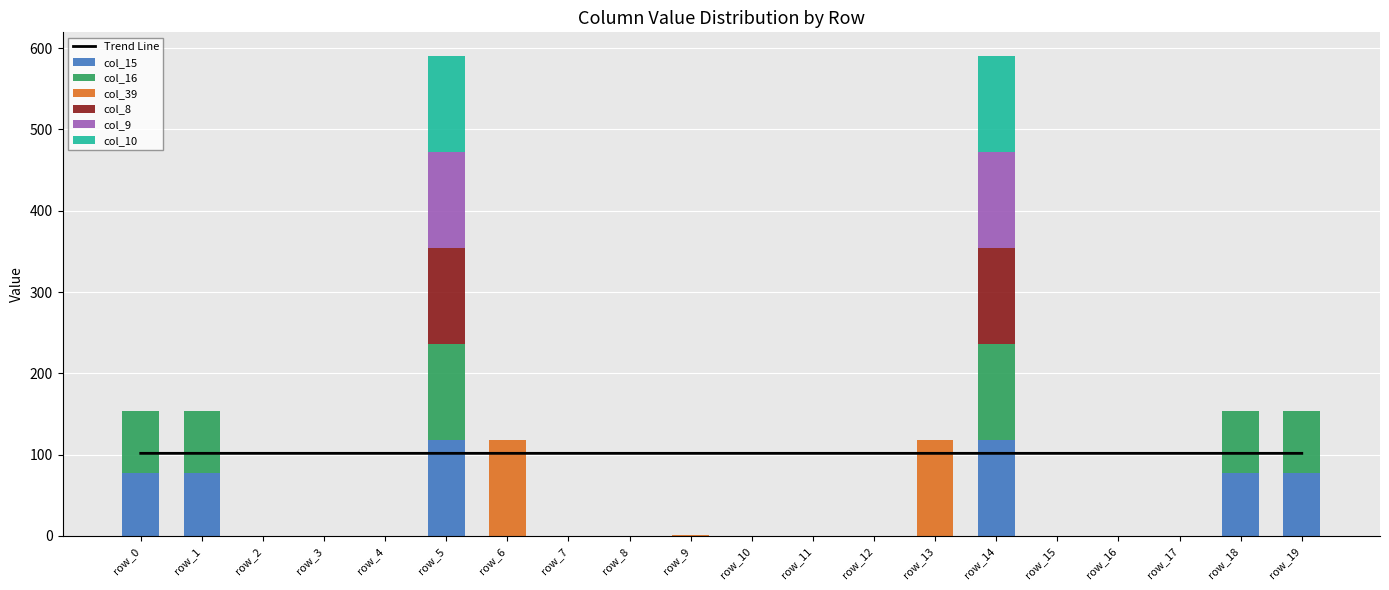

Where is col_9 nearest to the value 59?

row_0